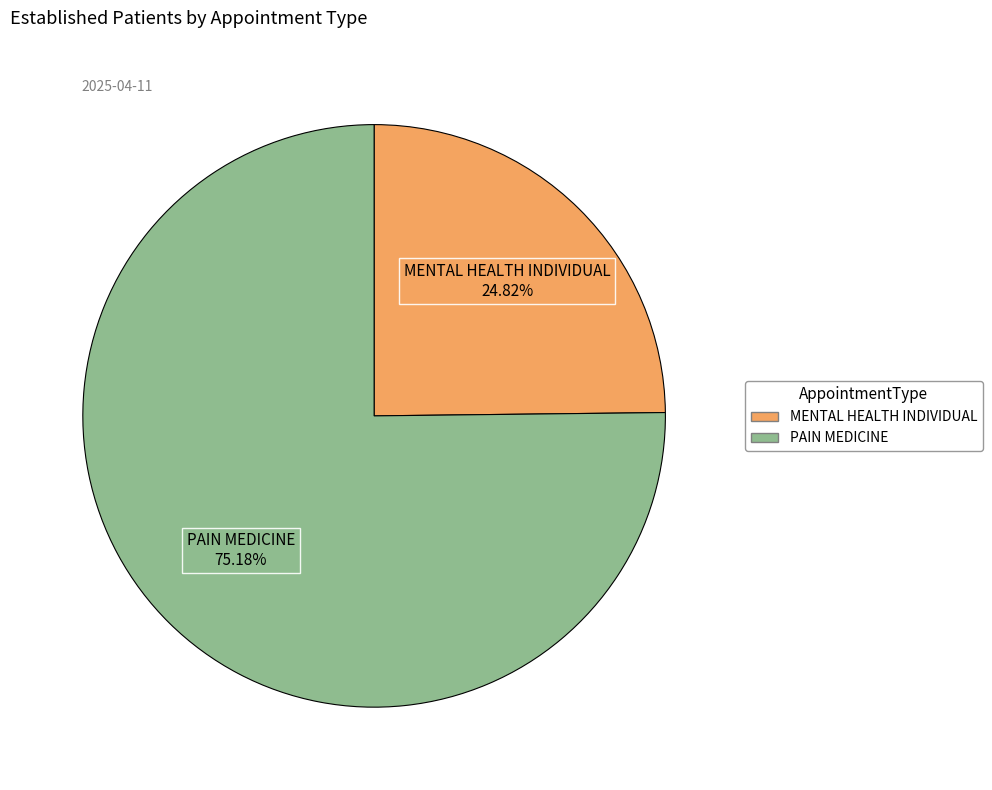

What is the majority slice?

PAIN MEDICINE